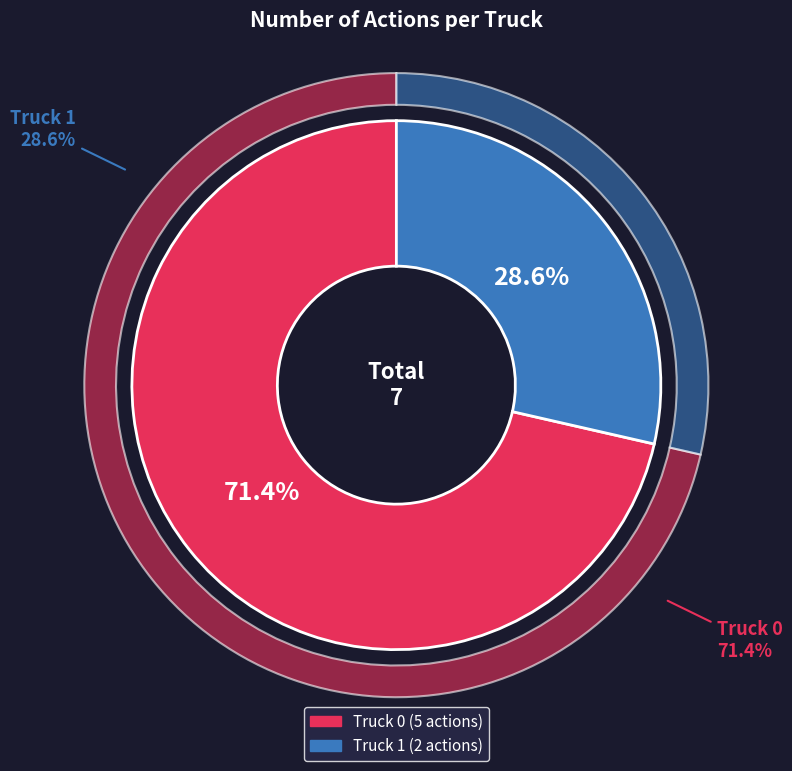

Is the sum of Truck 0 and Truck 1 greater than half?

Yes